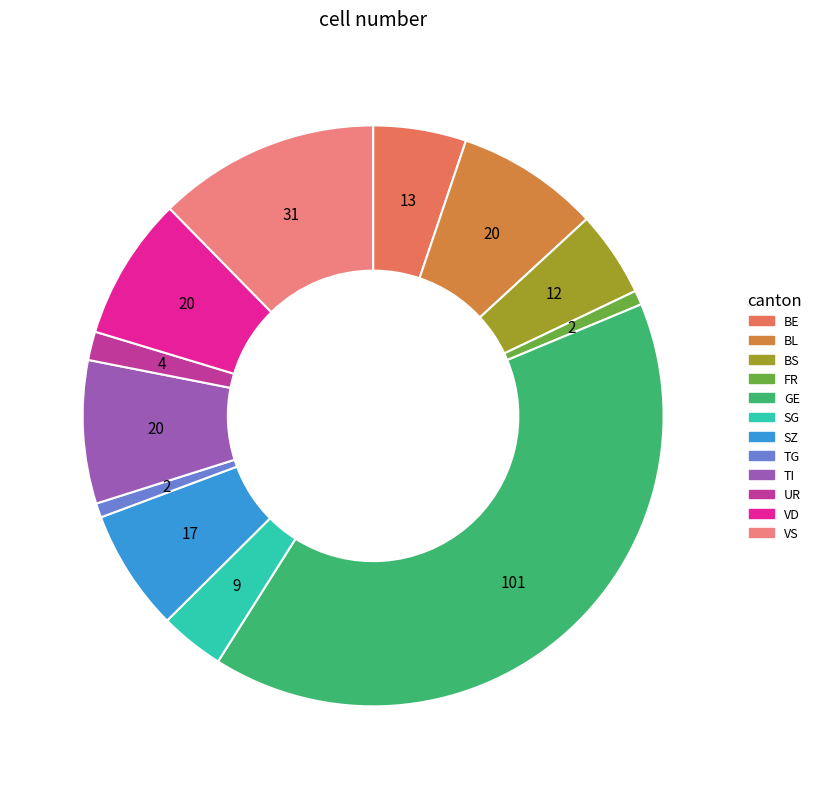

Is there any slice that represents more than half of the pie?

No